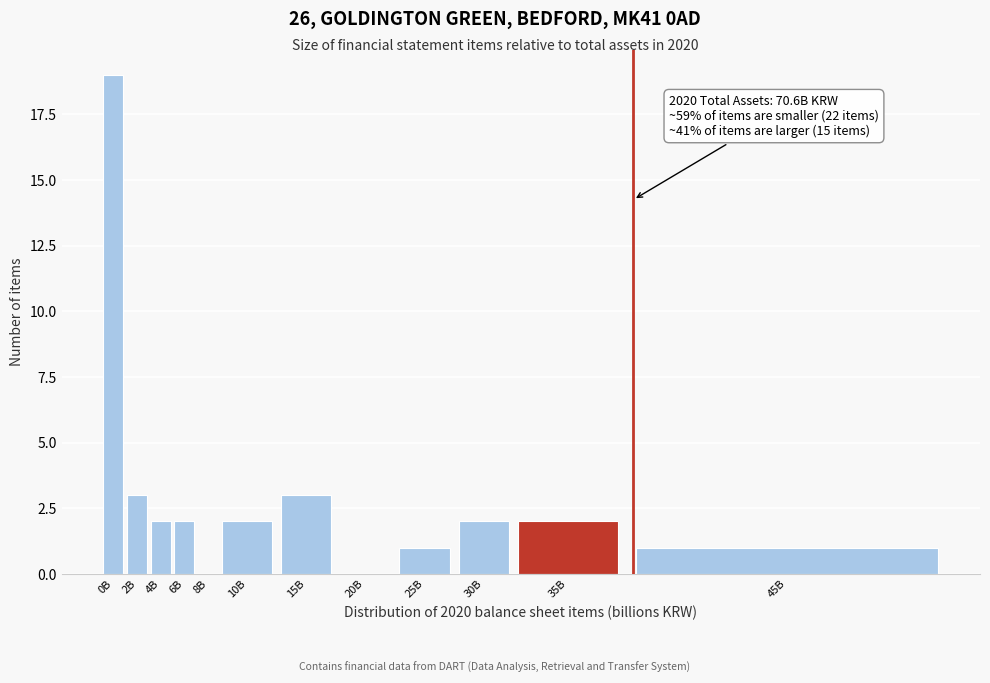

Reading left to right, what are all the values shown in this chart?

0B=19	2B=3	4B=2	6B=2	8B=0	10B=2	15B=3	20B=0	25B=1	30B=2	35B=2	45B=1